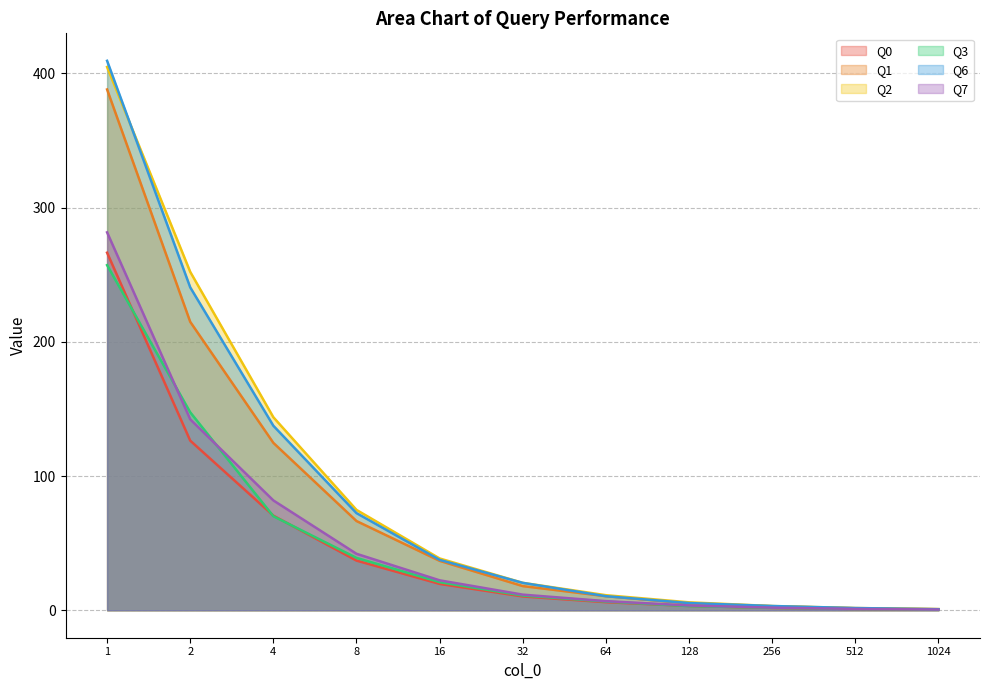

Read the Q6 value at 32.

20.4